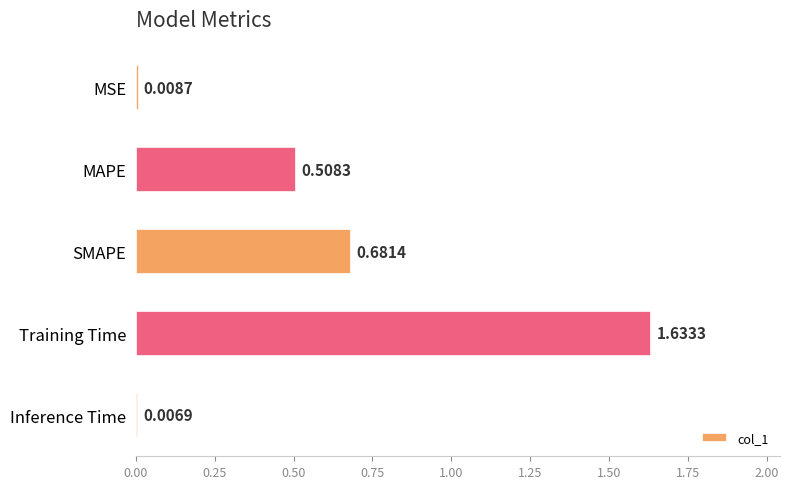

What is the change in value from MAPE to Inference Time?

-0.5